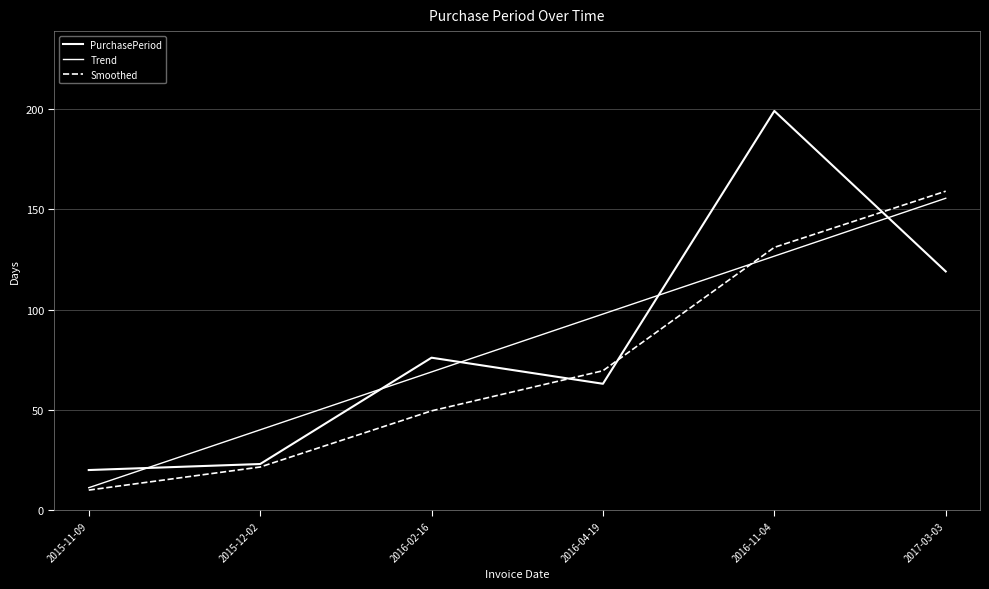

Rank the categories by Smoothed value from lowest to highest.

2015-11-09, 2015-12-02, 2016-02-16, 2016-04-19, 2016-11-04, 2017-03-03